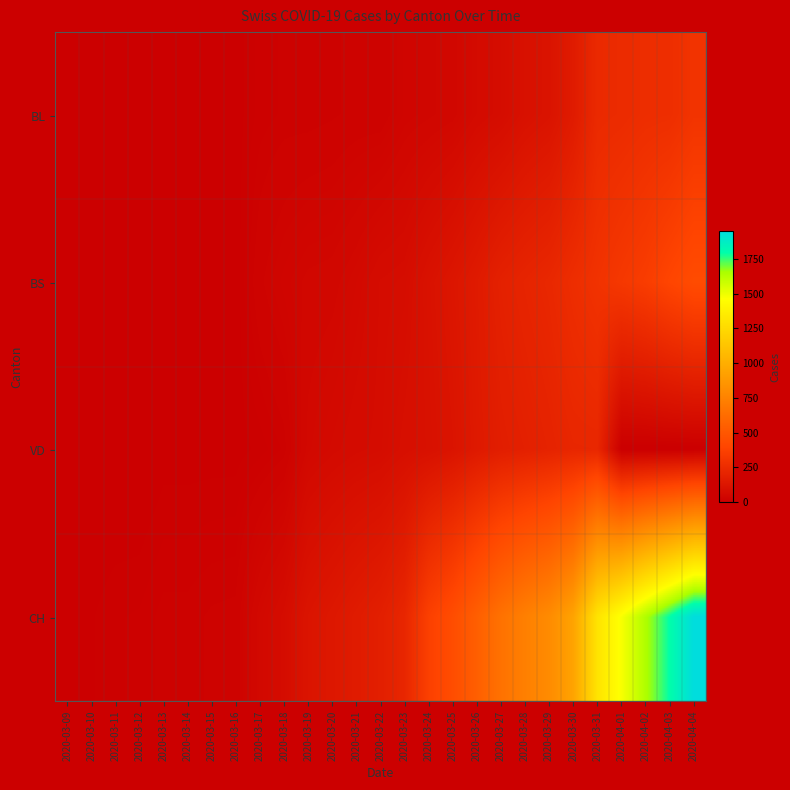

Reading left to right, what are all the values shown in this chart?

BL: 2020-03-09=1	2020-03-10=2	2020-03-11=2	2020-03-12=2	2020-03-13=2	2020-03-14=2	2020-03-15=5	2020-03-16=5	2020-03-17=13	2020-03-18=16	2020-03-19=16	2020-03-20=18	2020-03-21=21	2020-03-22=21	2020-03-23=35	2020-03-24=40	2020-03-25=46	2020-03-26=65	2020-03-27=76	2020-03-28=100	2020-03-29=115	2020-03-30=158	2020-03-31=242	2020-04-01=249	2020-04-02=262	2020-04-03=266	2020-04-04=298
BS: 2020-03-09=0	2020-03-10=0	2020-03-11=4	2020-03-12=4	2020-03-13=4	2020-03-14=4	2020-03-15=0	2020-03-16=4	2020-03-17=25	2020-03-18=36	2020-03-19=44	2020-03-20=46	2020-03-21=57	2020-03-22=73	2020-03-23=78	2020-03-24=105	2020-03-25=128	2020-03-26=155	2020-03-27=191	2020-03-28=211	2020-03-29=228	2020-03-30=263	2020-03-31=292	2020-04-01=323	2020-04-02=350	2020-04-03=397	2020-04-04=434
VD: 2020-03-09=0	2020-03-10=0	2020-03-11=0	2020-03-12=0	2020-03-13=5	2020-03-14=5	2020-03-15=5	2020-03-16=5	2020-03-17=9	2020-03-18=16	2020-03-19=52	2020-03-20=62	2020-03-21=70	2020-03-22=75	2020-03-23=91	2020-03-24=100	2020-03-25=117	2020-03-26=148	2020-03-27=174	2020-03-28=187	2020-03-29=203	2020-03-30=223	2020-03-31=225	2020-04-01=0	2020-04-02=0	2020-04-03=0	2020-04-04=0
CH: 2020-03-09=3	2020-03-10=7	2020-03-11=11	2020-03-12=12	2020-03-13=17	2020-03-14=17	2020-03-15=20	2020-03-16=21	2020-03-17=54	2020-03-18=75	2020-03-19=119	2020-03-20=138	2020-03-21=160	2020-03-22=181	2020-03-23=222	2020-03-24=368	2020-03-25=443	2020-03-26=546	2020-03-27=654	2020-03-28=734	2020-03-29=800	2020-03-30=938	2020-03-31=1307	2020-04-01=1478	2020-04-02=1643	2020-04-03=1795	2020-04-04=1950